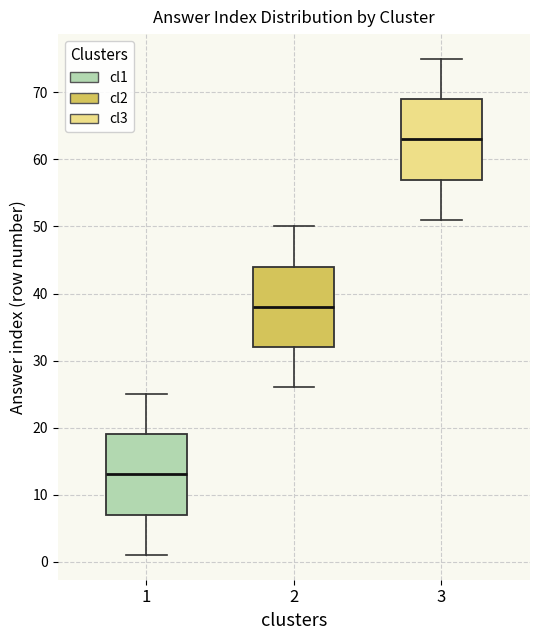

Which box has the lowest median line?

1